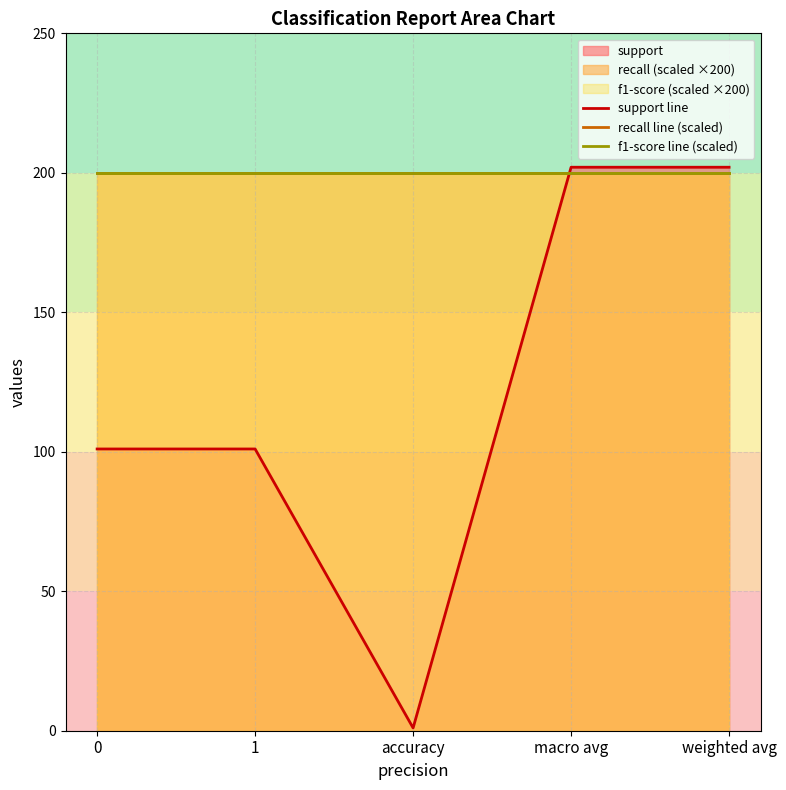

What is the total value across all series at 1?

501